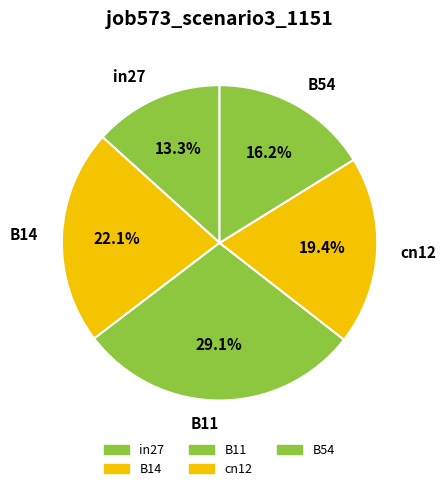

What is the ratio of the value at B14 to the value at B11?

0.8